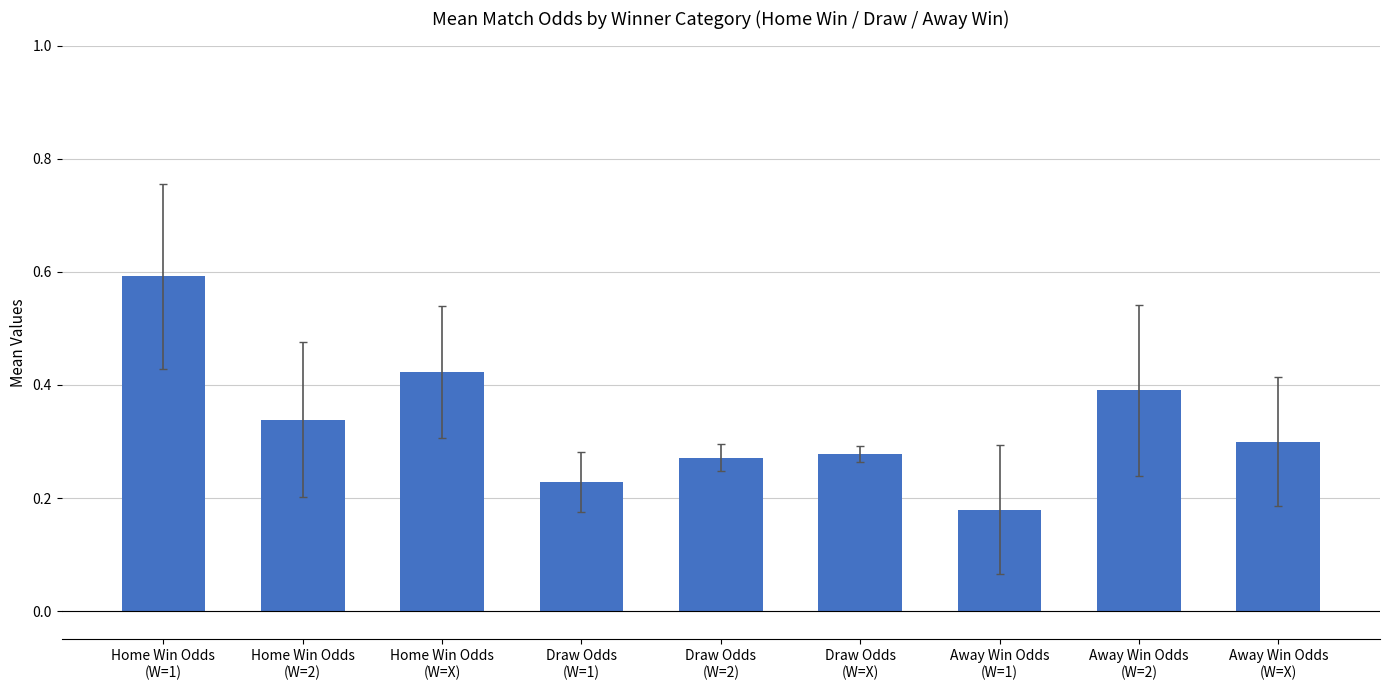

At which category does the chart reach its minimum across all series?

Away Win Odds
(W=1)